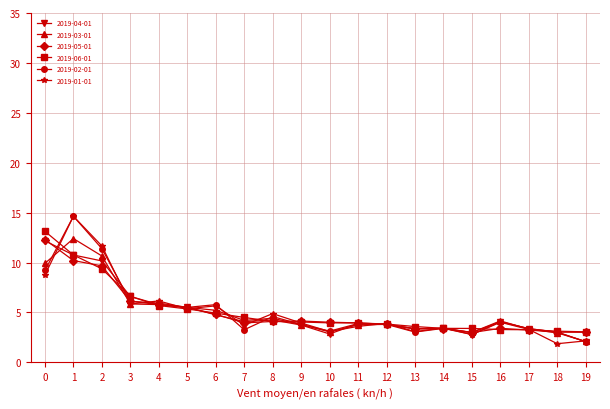

What is the average value of the 2019-03-01 series?

5.0